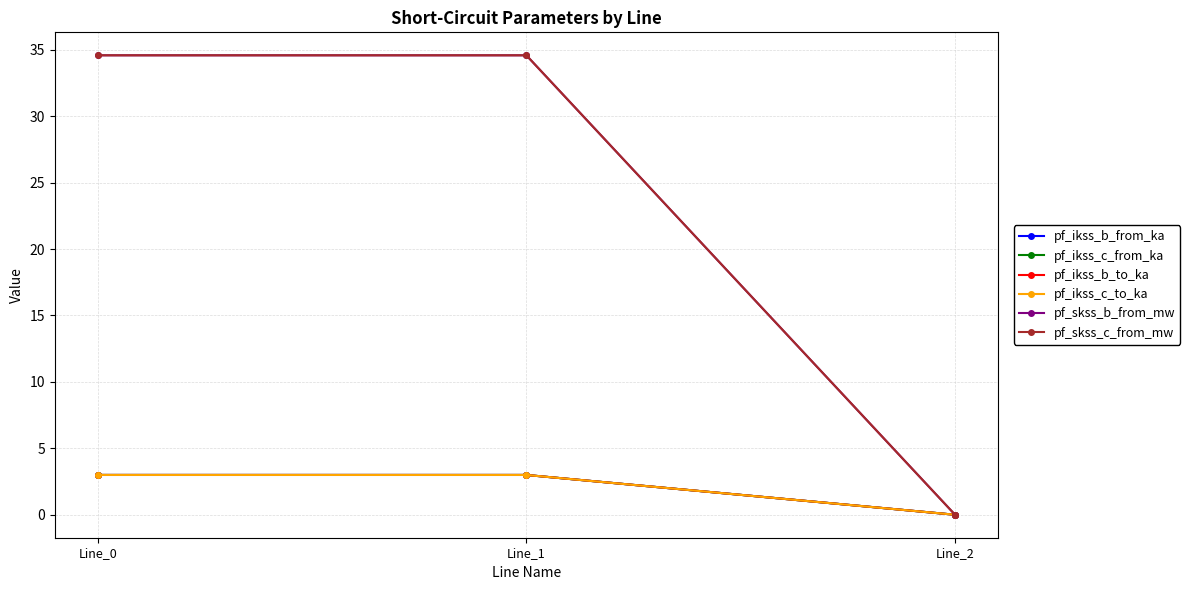

What is the spread (max minus min) of values at Line_1?

31.6